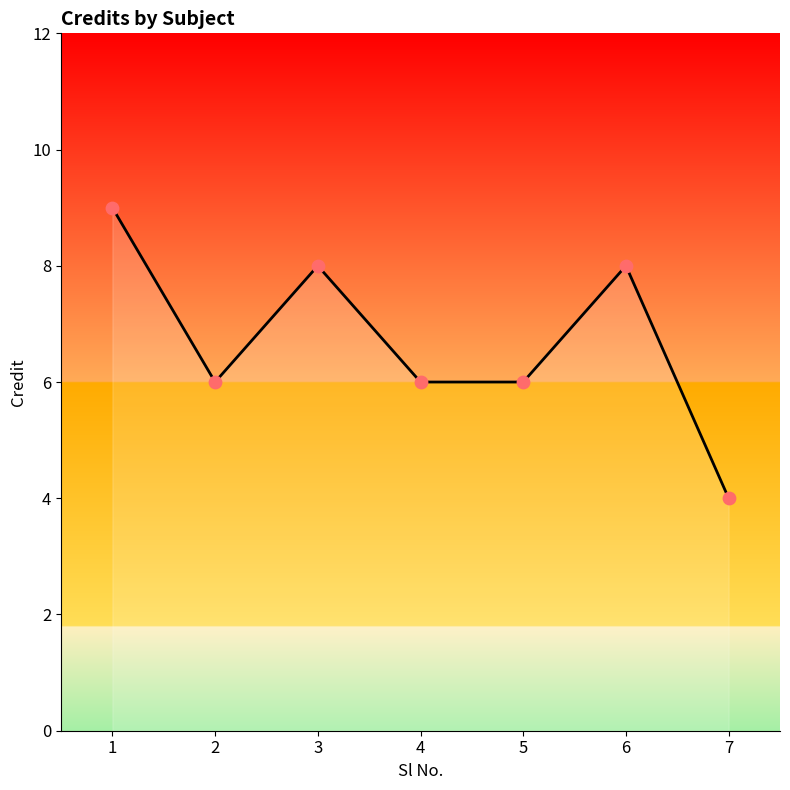

Approximately how many times larger is the value at 3 compared to 2?

1.3